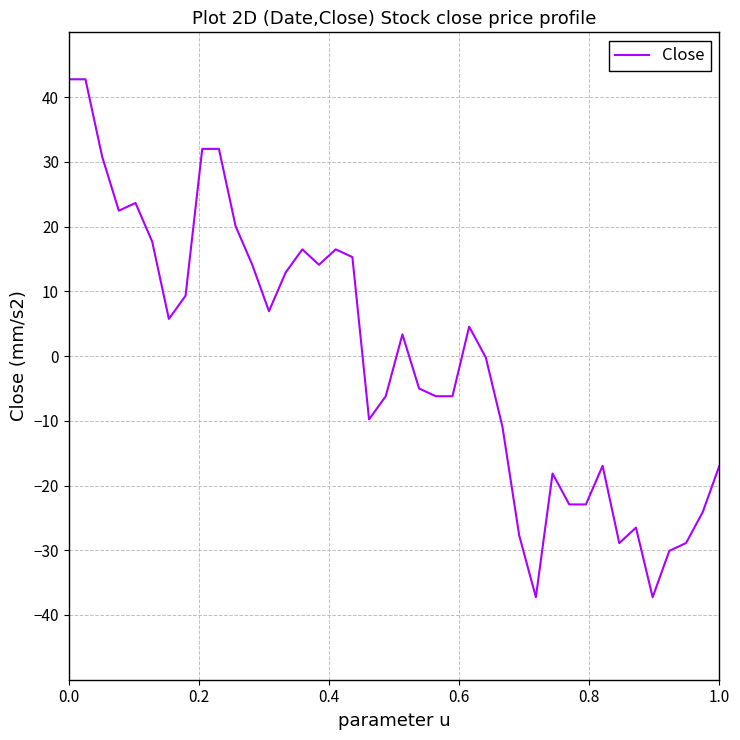

How many lines are shown in the chart?

1